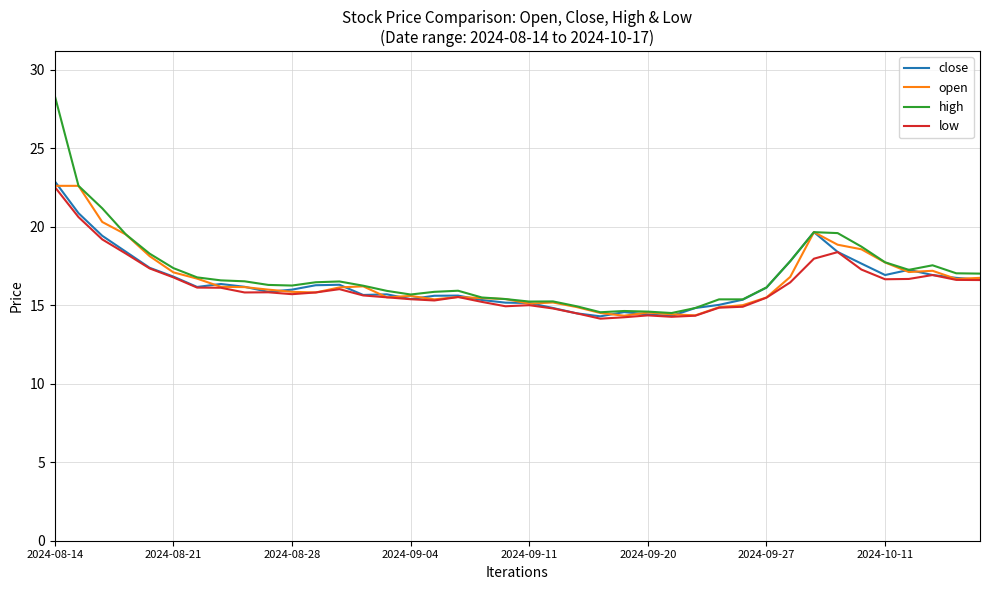

What is the minimum value shown in the chart?

14.1